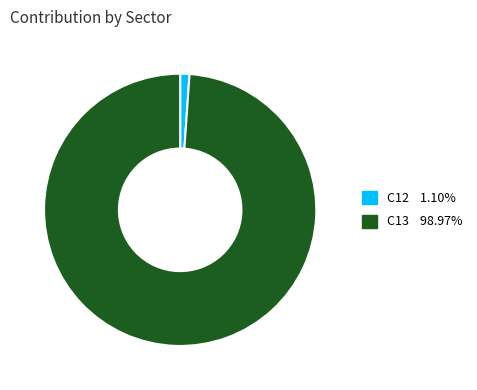

What is the majority slice?

C13